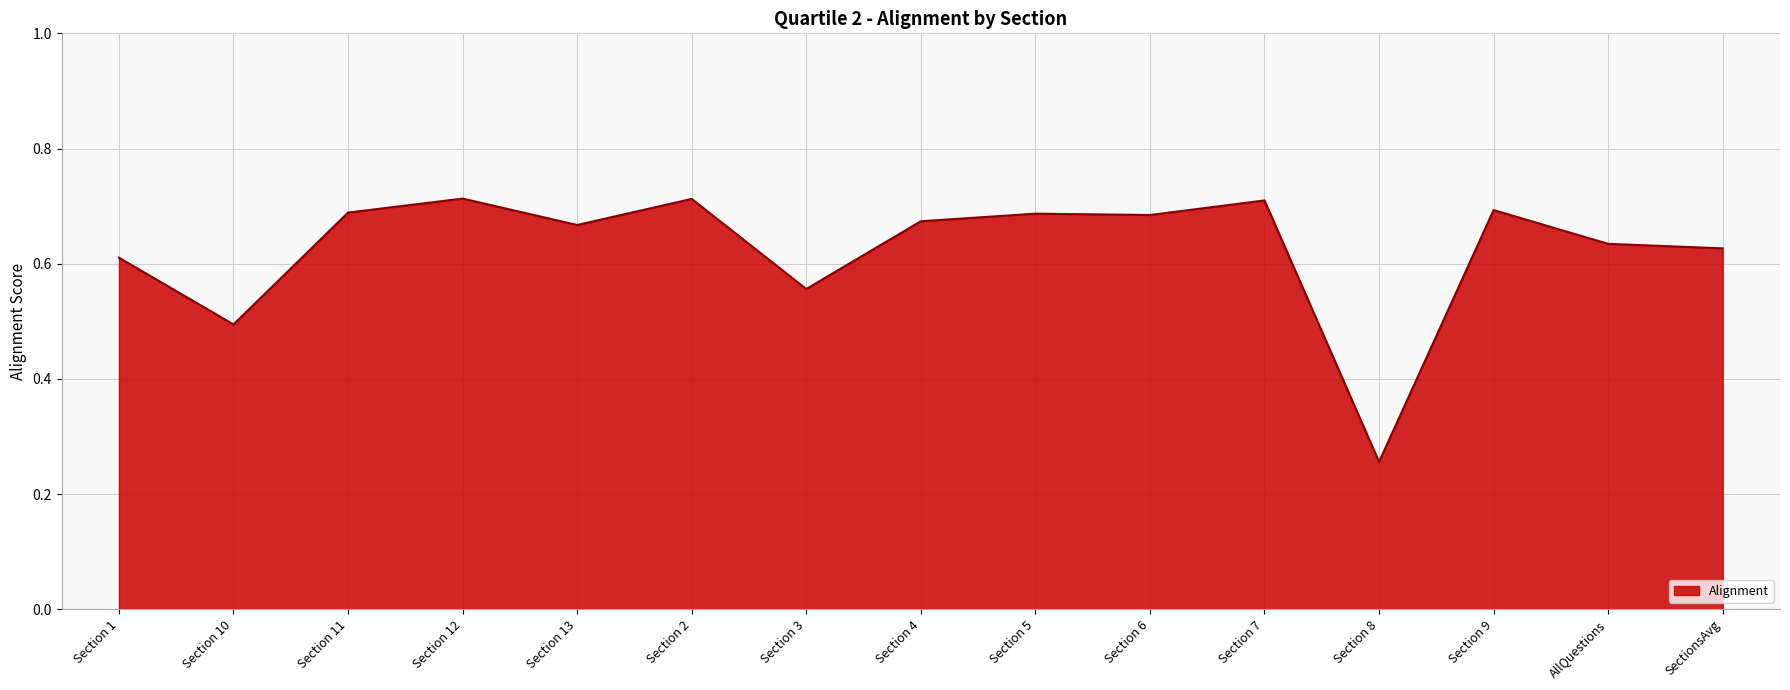

What is the difference between the maximum and minimum values?

0.5